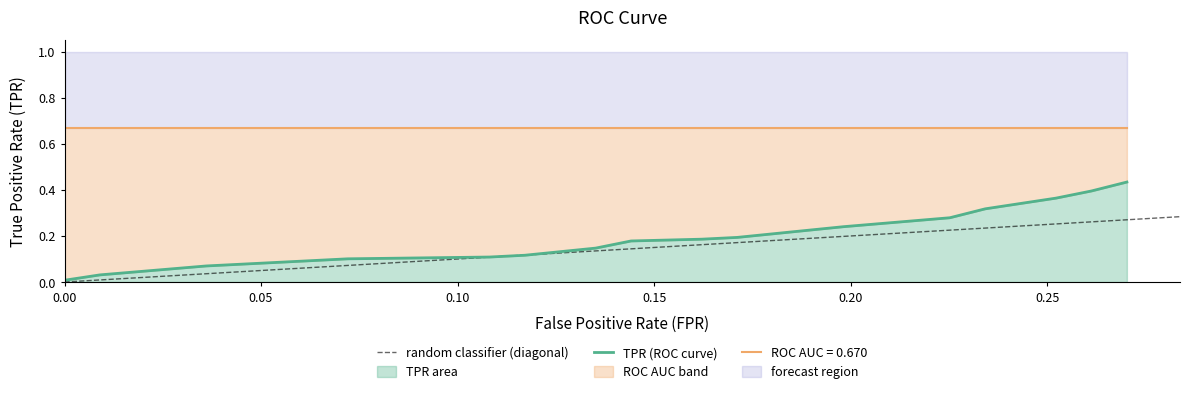

The tpr series shows 0.1 at 8. True or false?

False